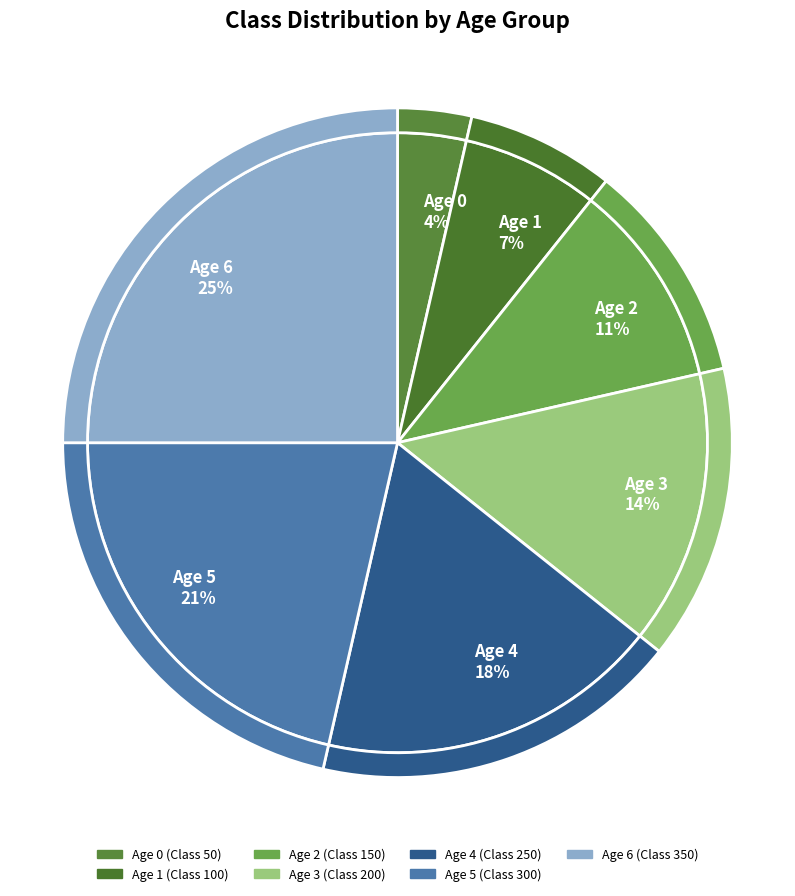

Rank the categories by value from lowest to highest.

Age 0, Age 1, Age 2, Age 3, Age 4, Age 5, Age 6